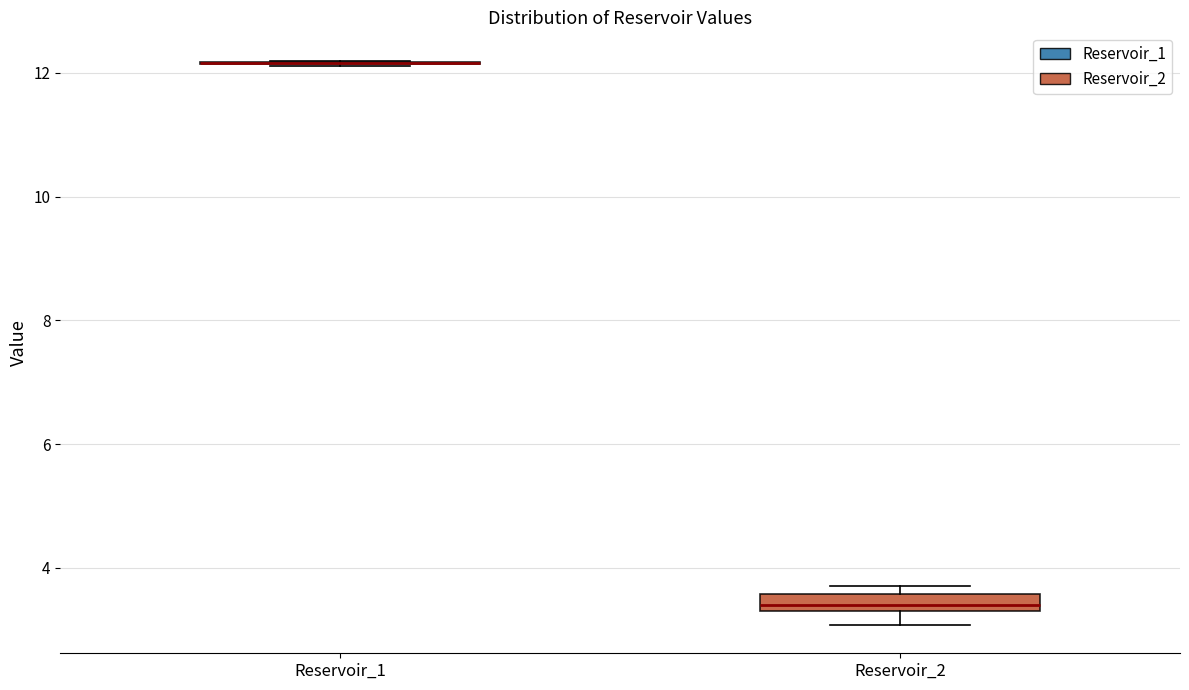

Where is the lower edge of the box for Reservoir_2 on the y-axis? The values are not printed on the chart, so give them approximately, as read against the axis.

3.2